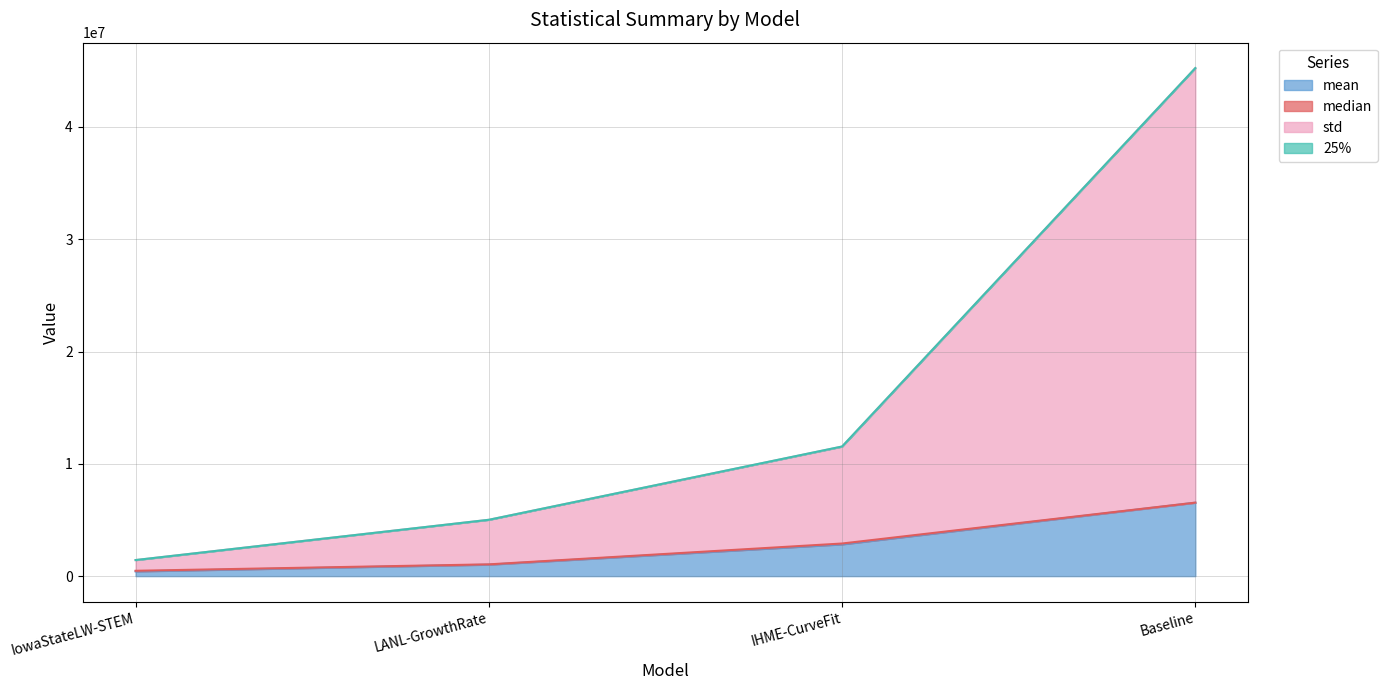

True or false: std and 25% intersect in this chart.

False